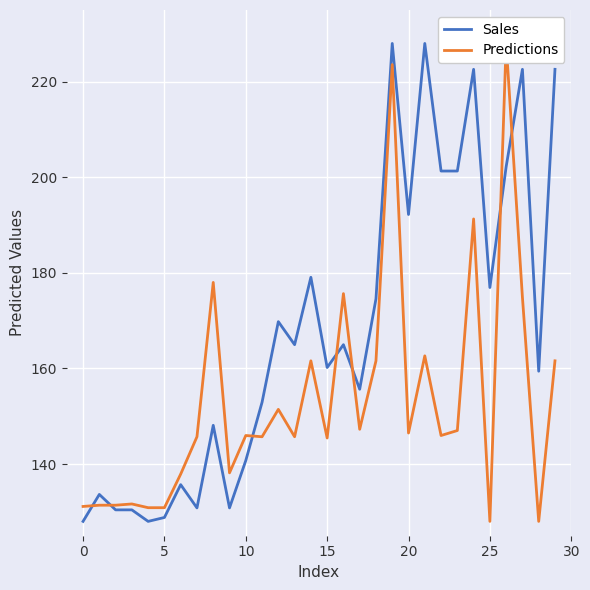

Which category has the lowest value in the Predictions series?

25